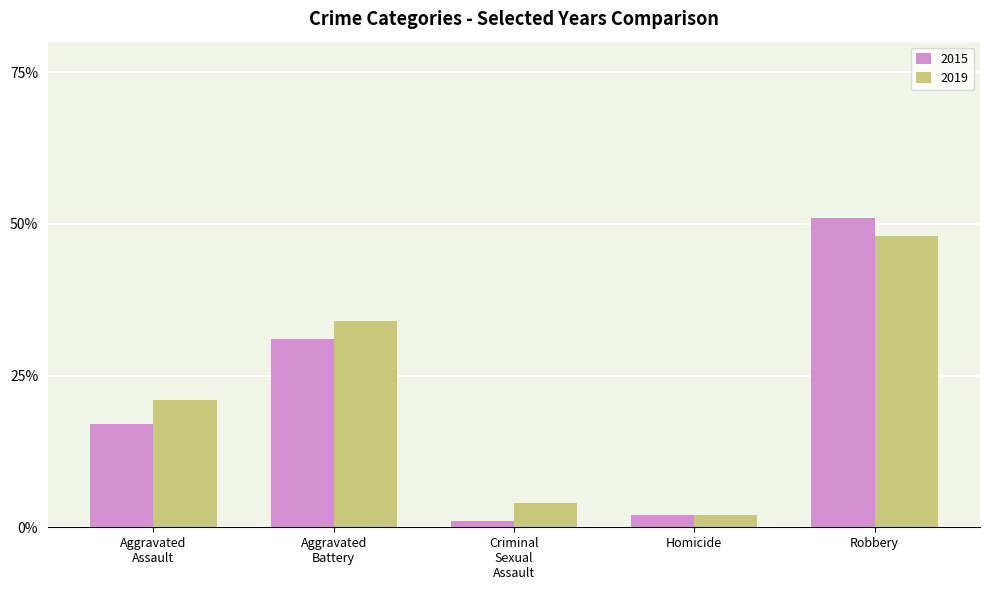

How many values in the 2019 series are below 21?

2